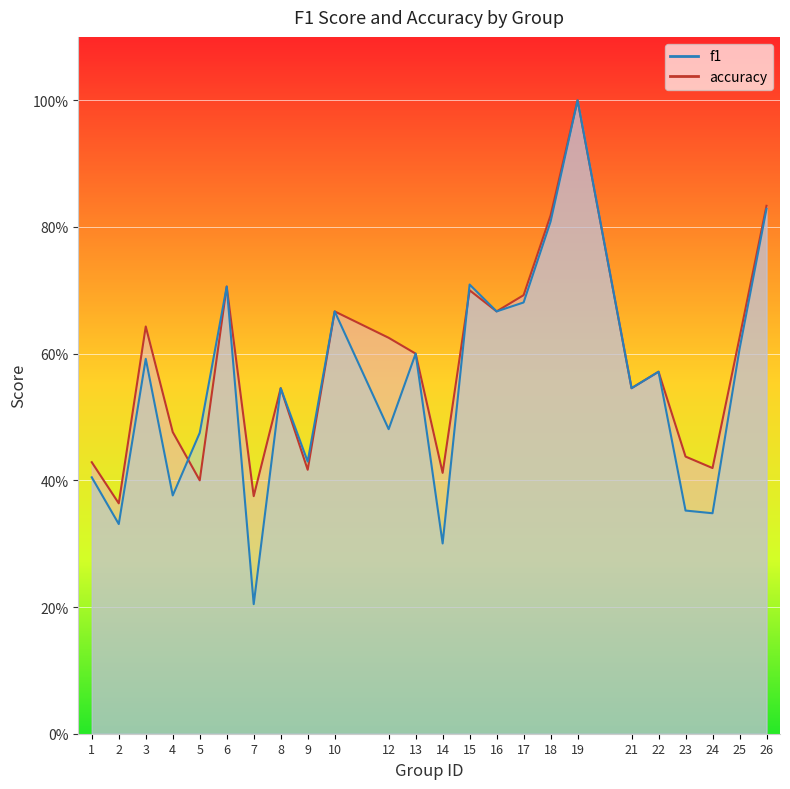

Is the value of accuracy at 25 greater than the value of f1 at 3?

Yes